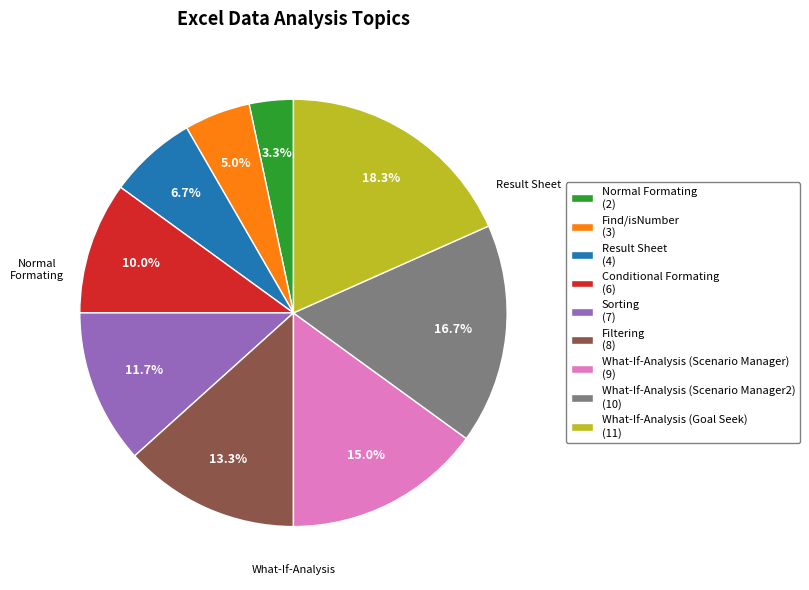

Is there a majority slice in this chart?

No